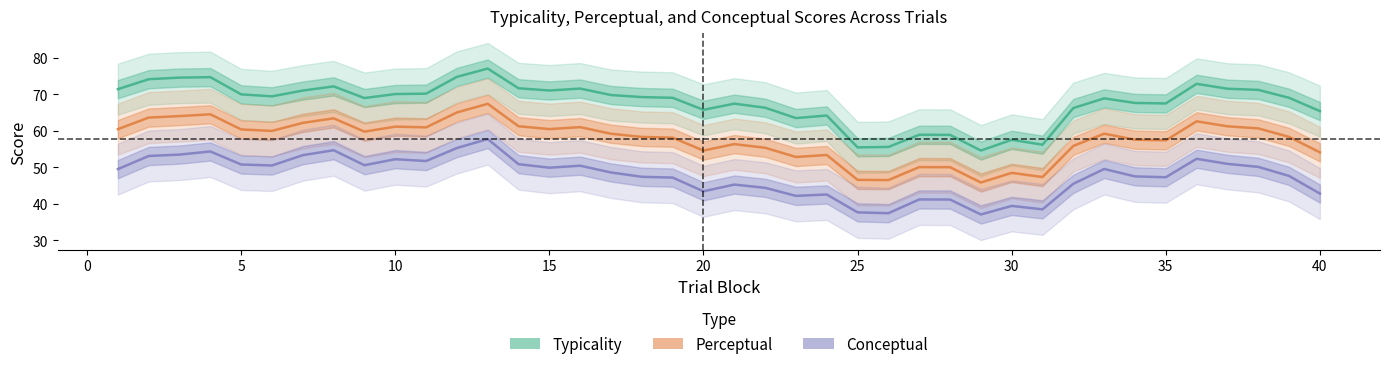

The Conceptual series shows 20.0 at 11. True or false?

False